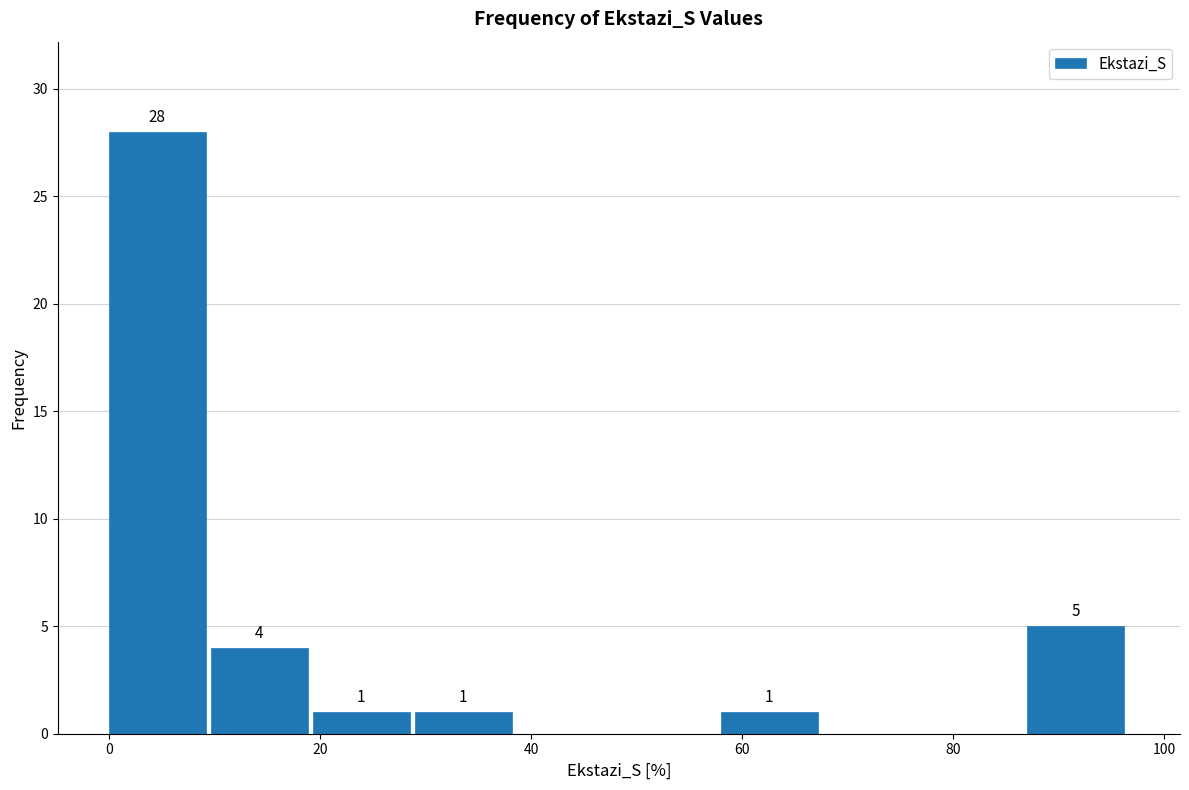

Over which range of the x-axis is the bar tallest?

0 to 10